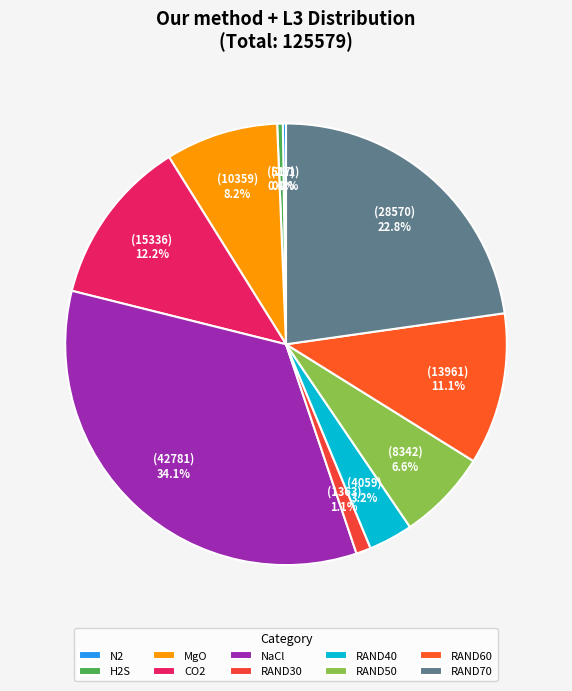

The MgO slice represents 8% of the pie. True or false?

True